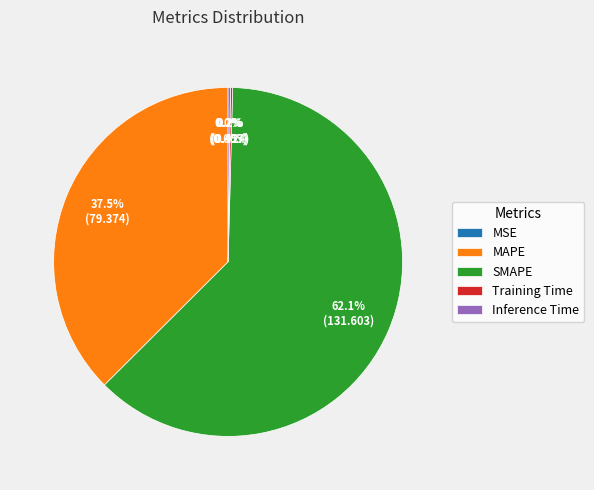

What is the largest slice in the pie chart?

SMAPE